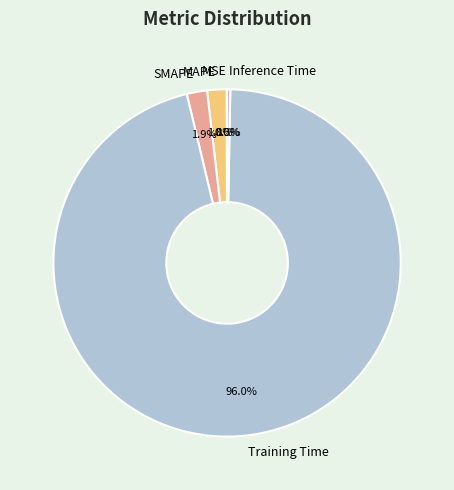

To the nearest percent, what is the difference between the Inference Time and Training Time slice percentages?

96%